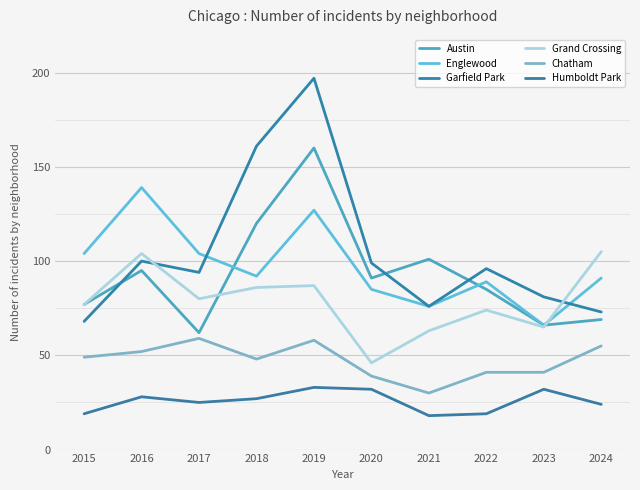

At 2015, list the series in order from smallest to largest.

Humboldt Park, Chatham, Garfield Park, Austin, Grand Crossing, Englewood